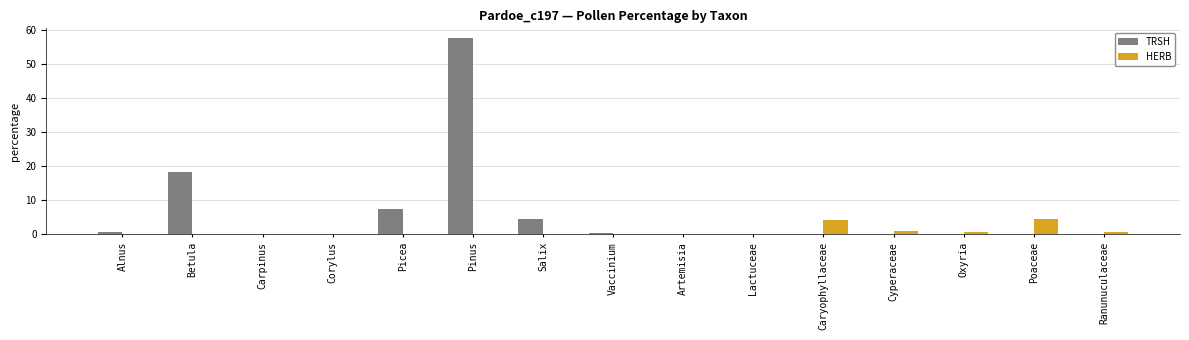

How many groups of bars are there?

15